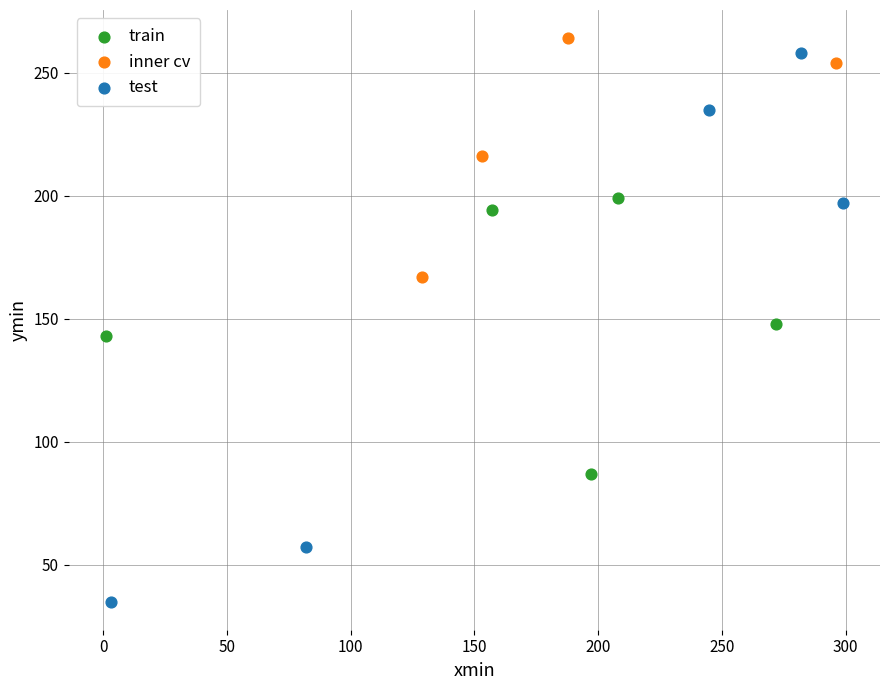

Which series reaches the maximum Y coordinate?

inner cv